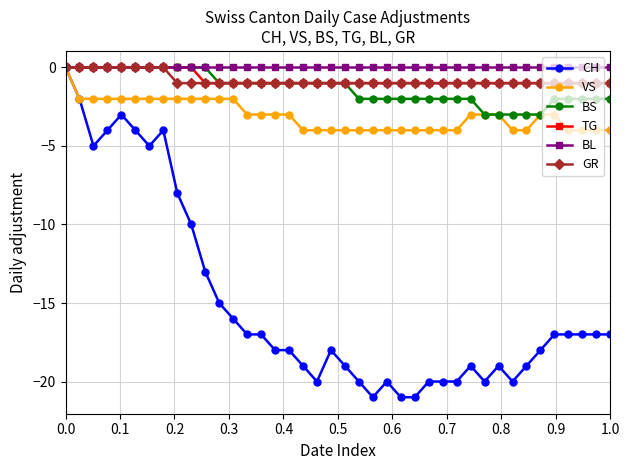

What are all the series names shown in the legend?

CH, VS, BS, TG, BL, GR